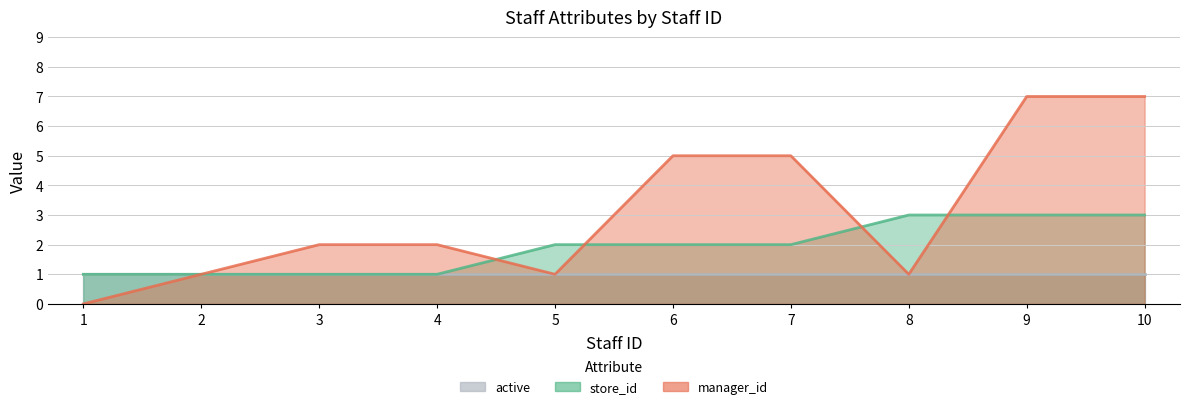

What is the value of the manager_id point at the 3rd from the left?

2